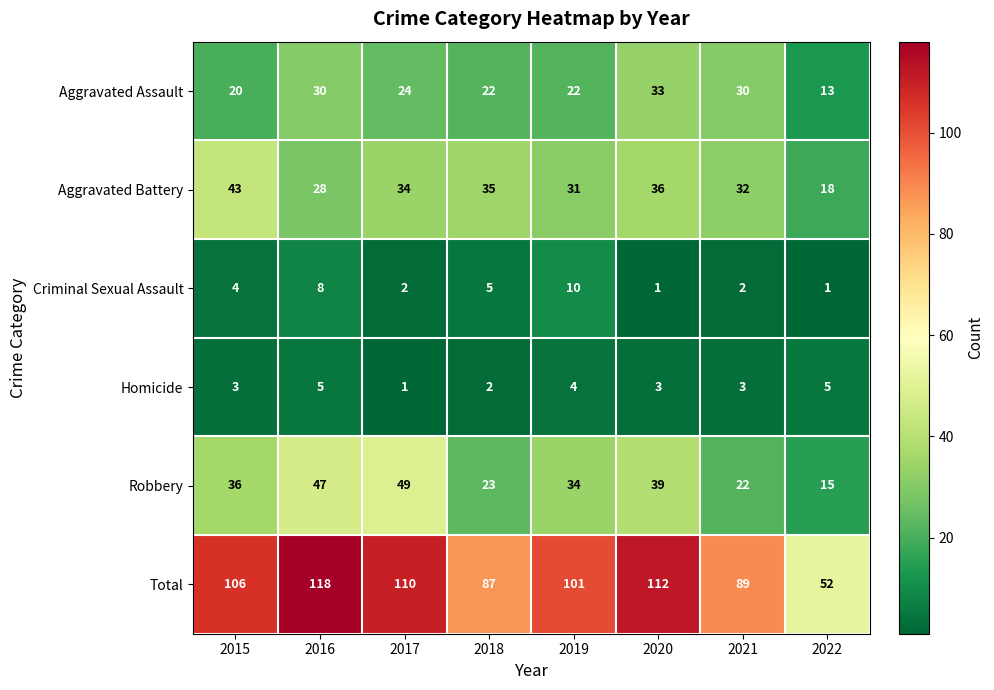

What is the maximum value for Aggravated Assault?

33